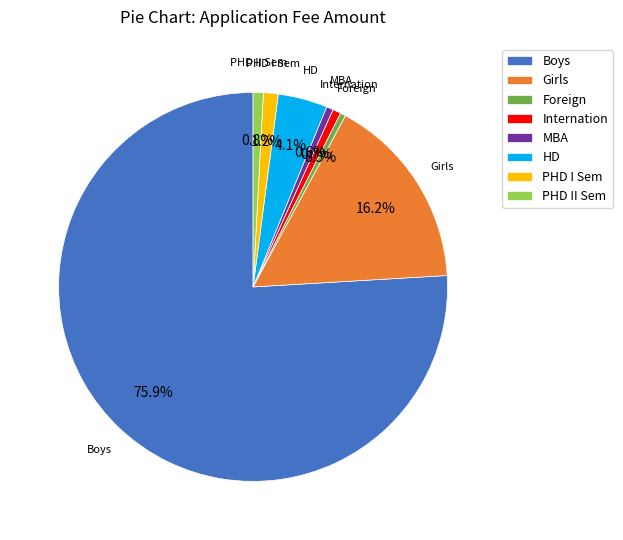

Is there any slice that represents more than half of the pie?

Yes